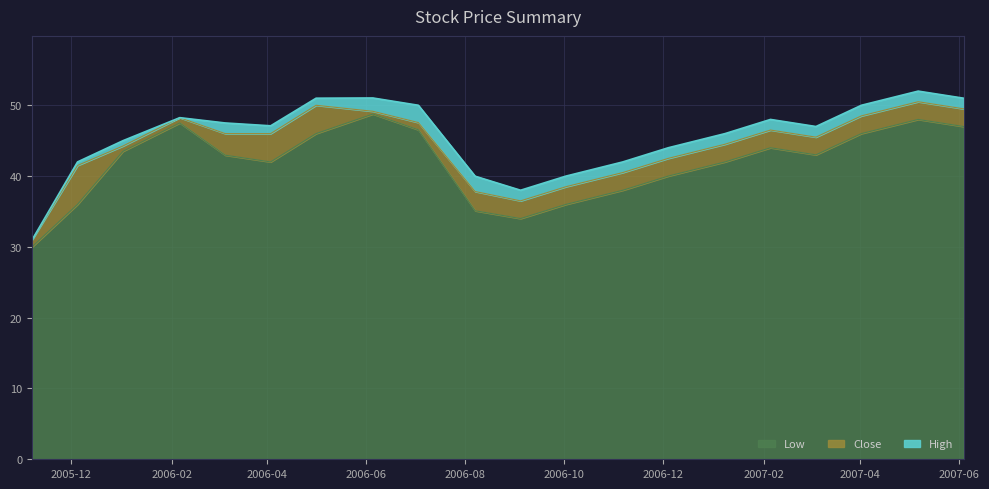

What is the highest value of the Low series?

48.8